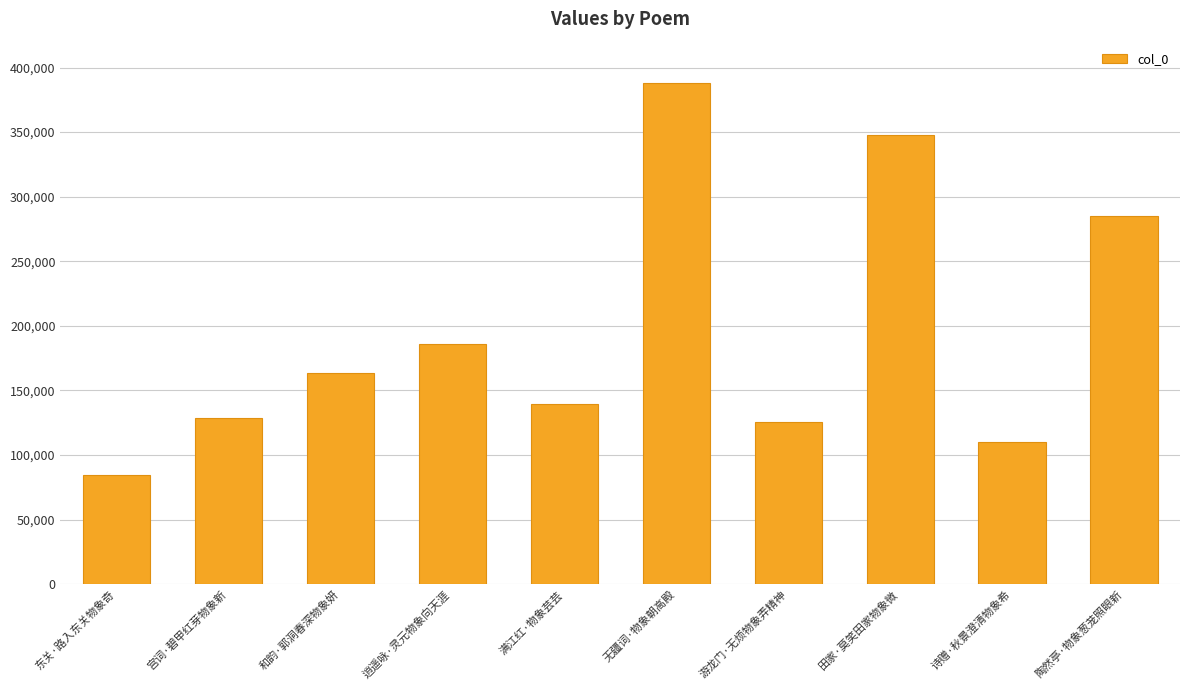

Which has a higher value, 陶然亭·物象葱茏照眼新 or 满江红·物象芸芸?

陶然亭·物象葱茏照眼新